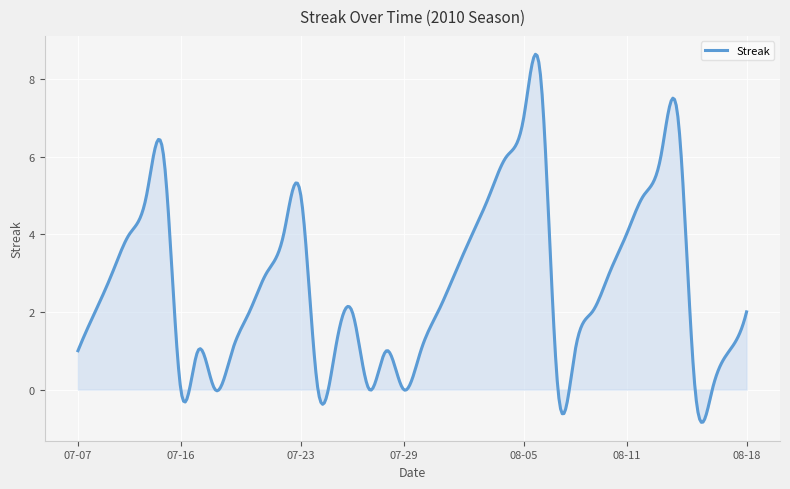

What is the smallest value displayed?

-0.8